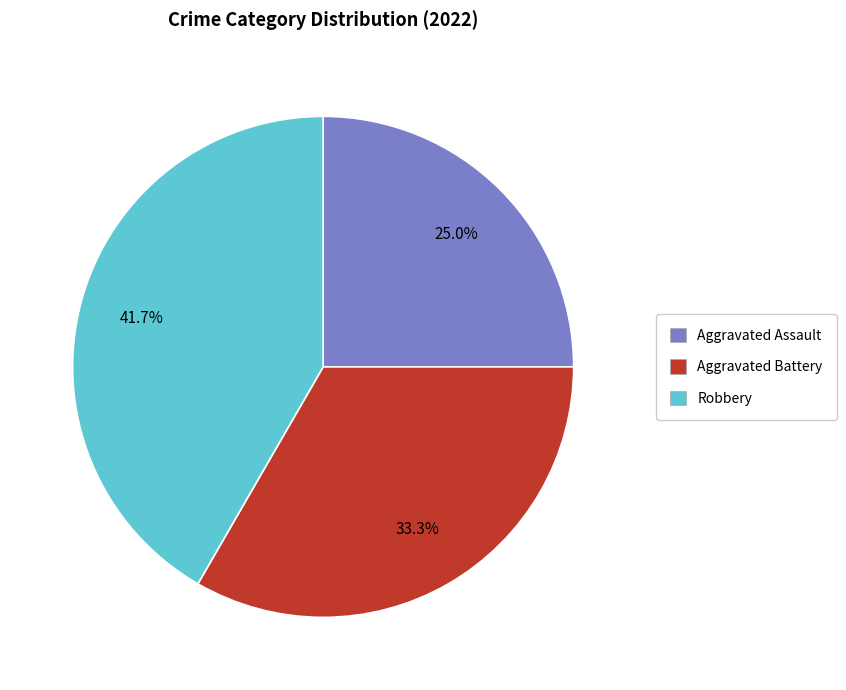

Does Aggravated Assault represent more than half of the total?

No